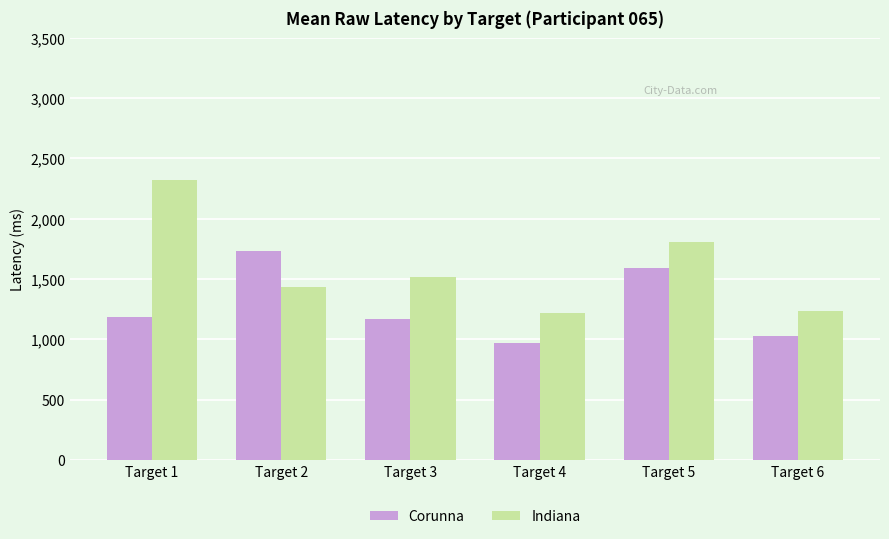

The value of Indiana at Target 5 is 678. True or false?

False